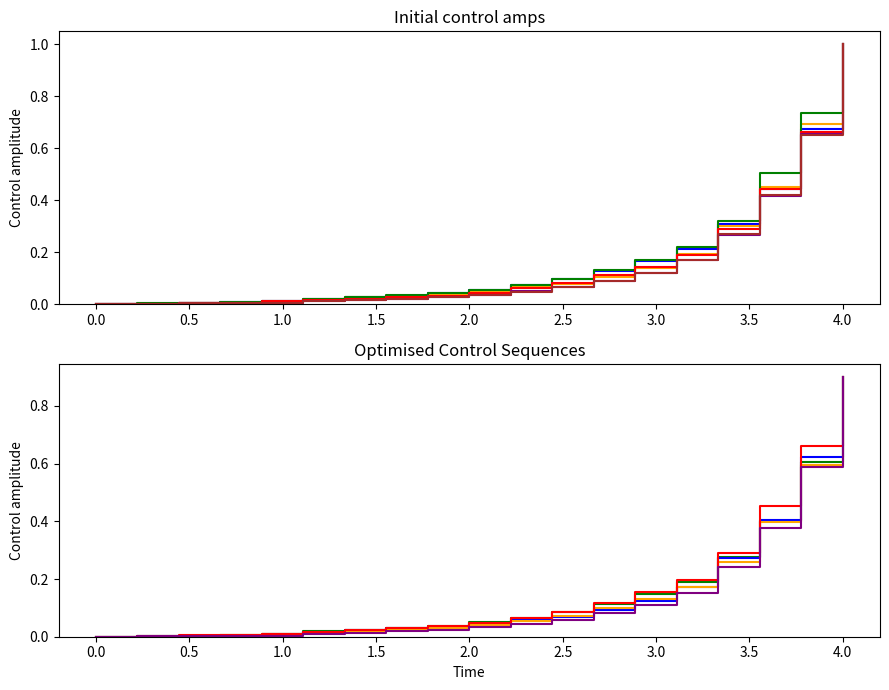

At which category does the chart reach its peak across all series?

4.0